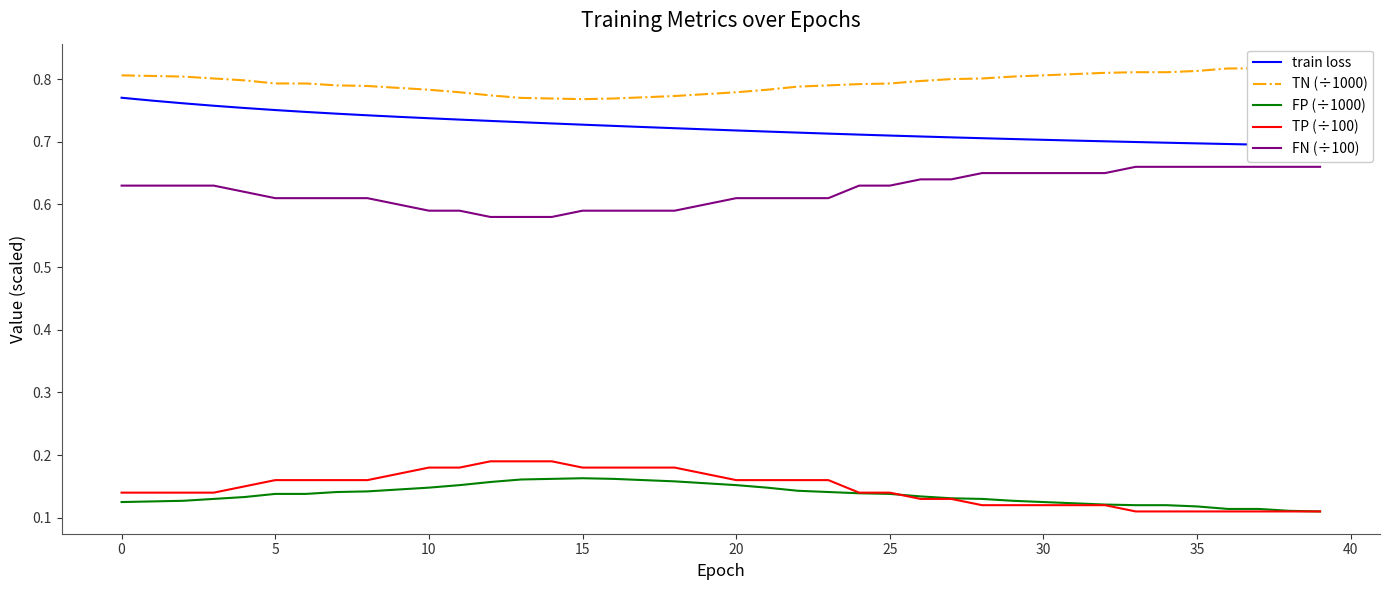

True or false: TP (÷100) and FN (÷100) cross at least once.

False